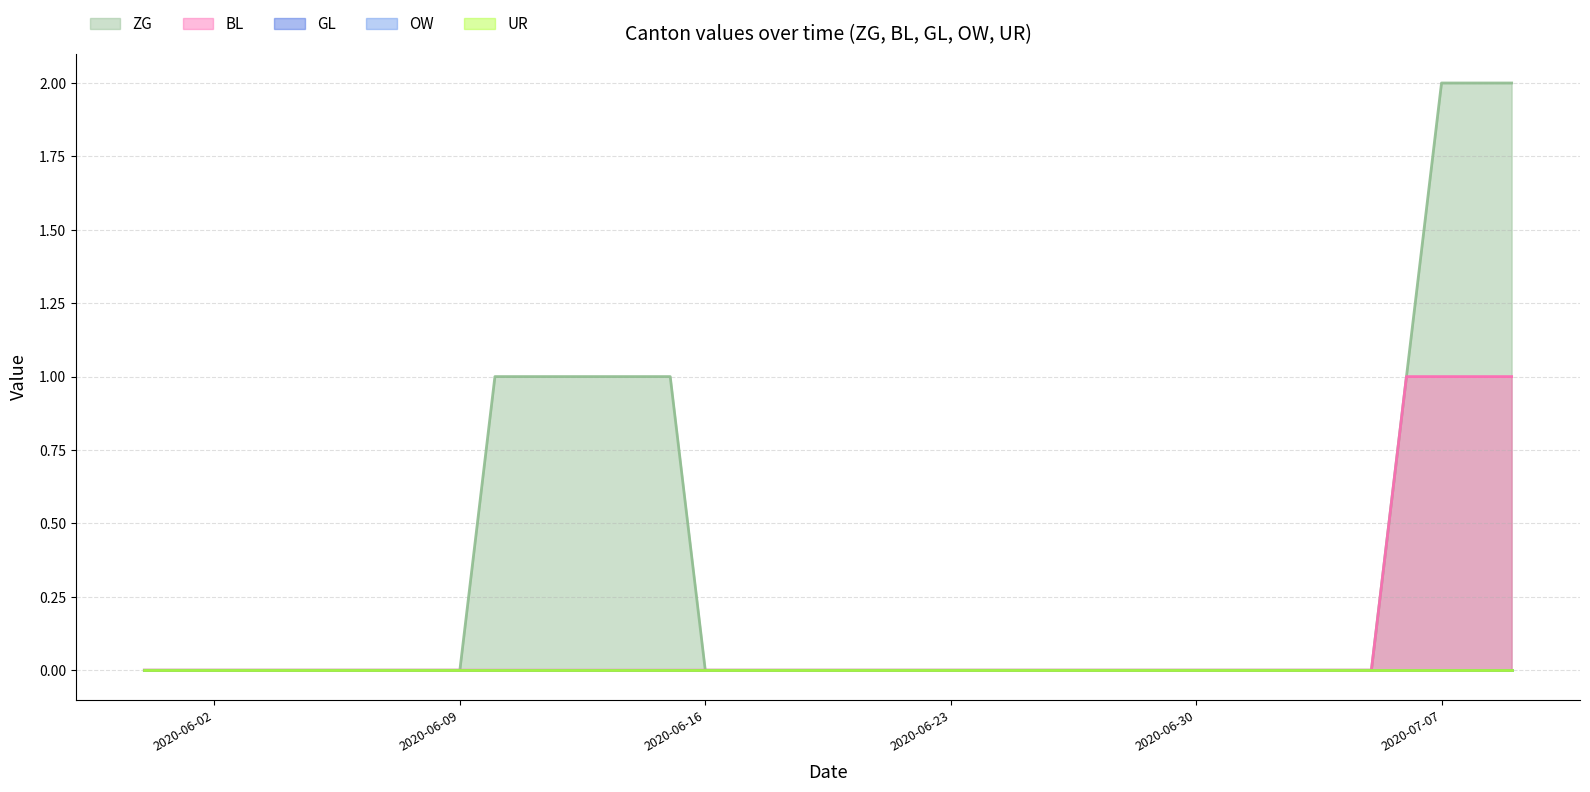

How many ZG values are between 0 and 1?

37